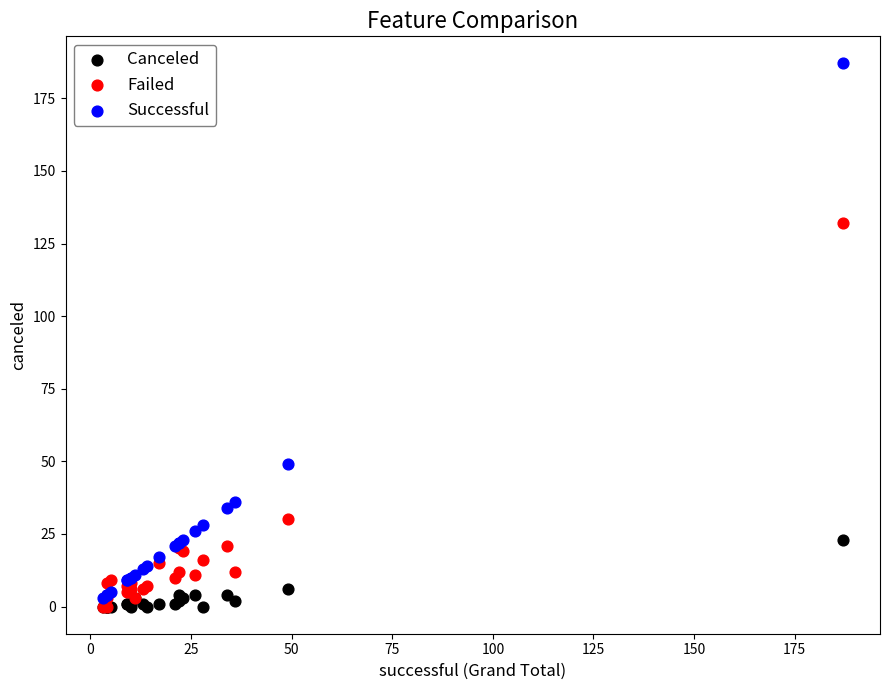

What are all the series names shown in the legend?

Canceled, Failed, Successful